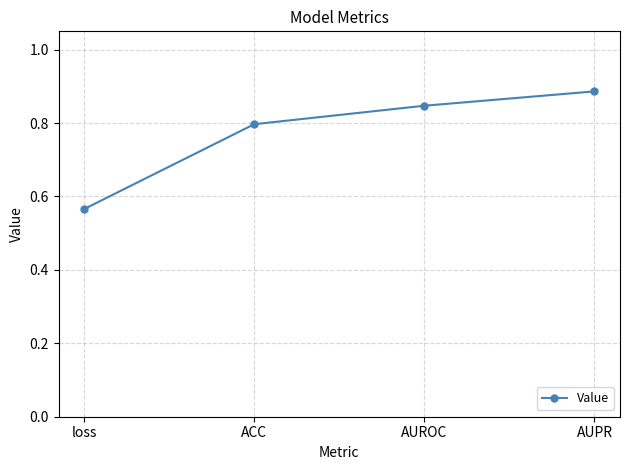

List the labels in order of value, smallest first.

loss, ACC, AUROC, AUPR